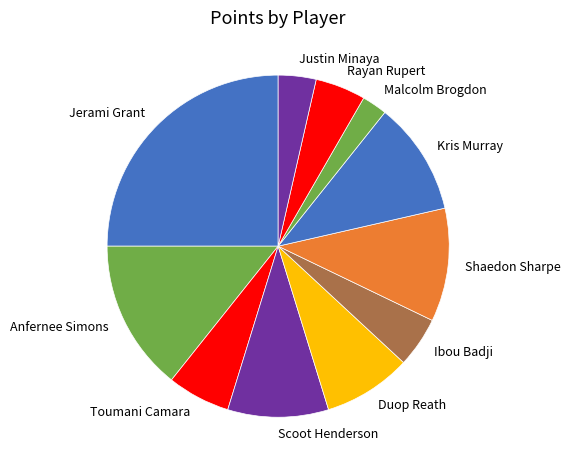

Is it true that Anfernee Simons is 14% of the pie?

True